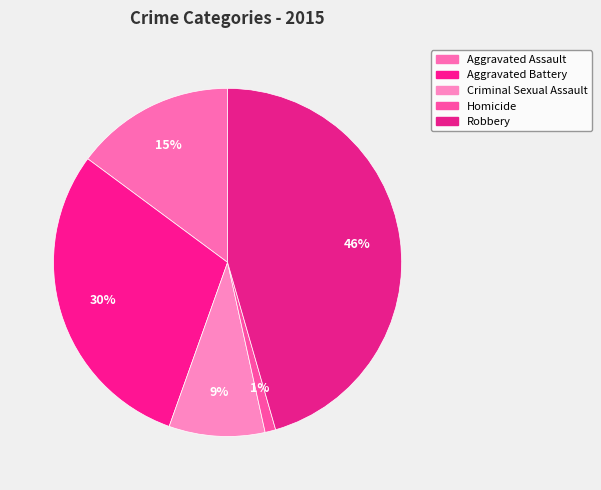

Count the number of slices in the pie.

5